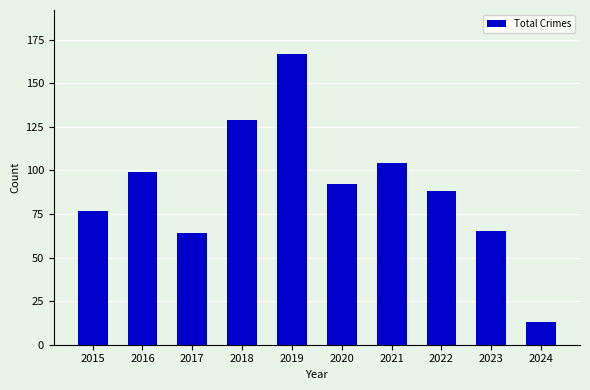

Which has a higher value, 2016 or 2024?

2016